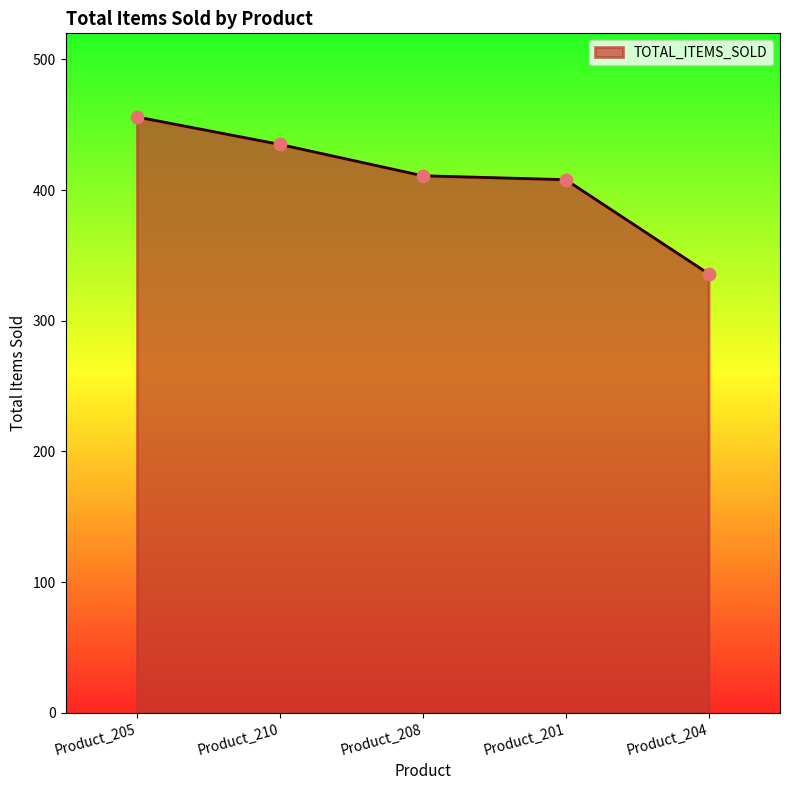

Approximately how many times larger is the value at Product_205 compared to Product_208?

1.1